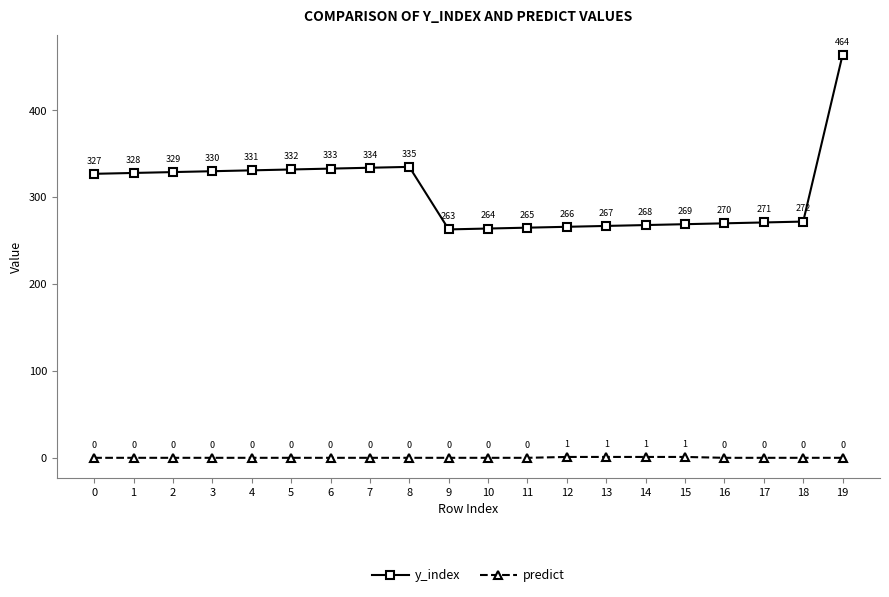

The value of y_index at 11 is 372. True or false?

False